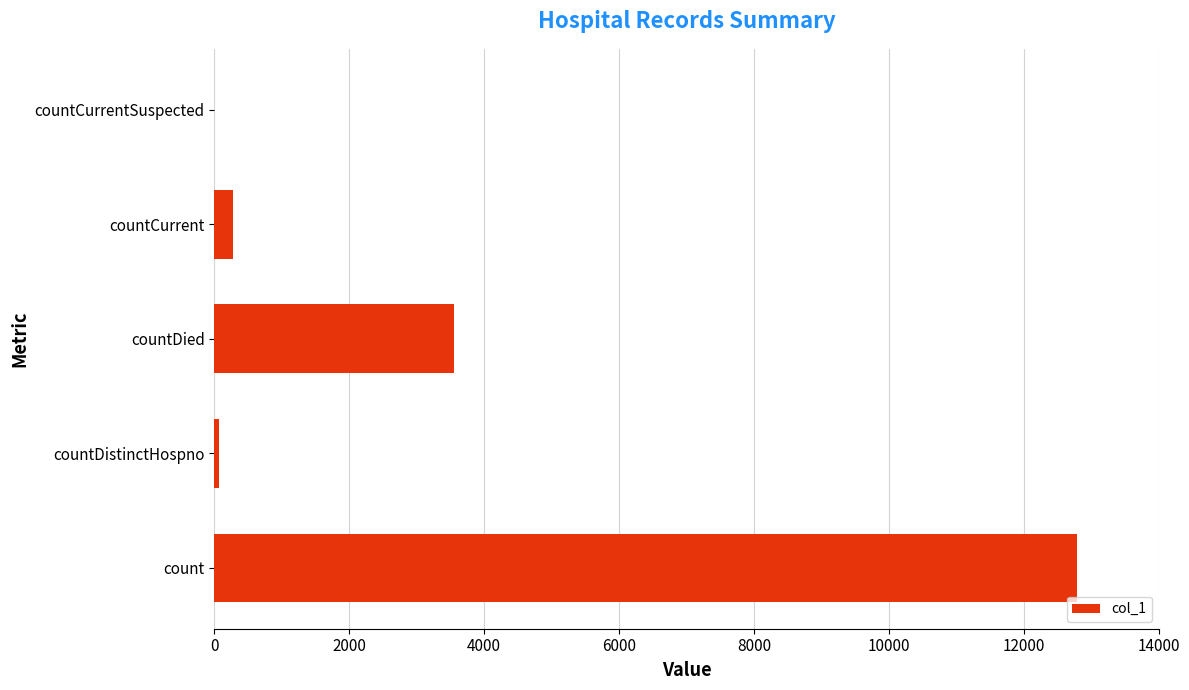

Which has a higher value, countCurrent or countDied?

countDied